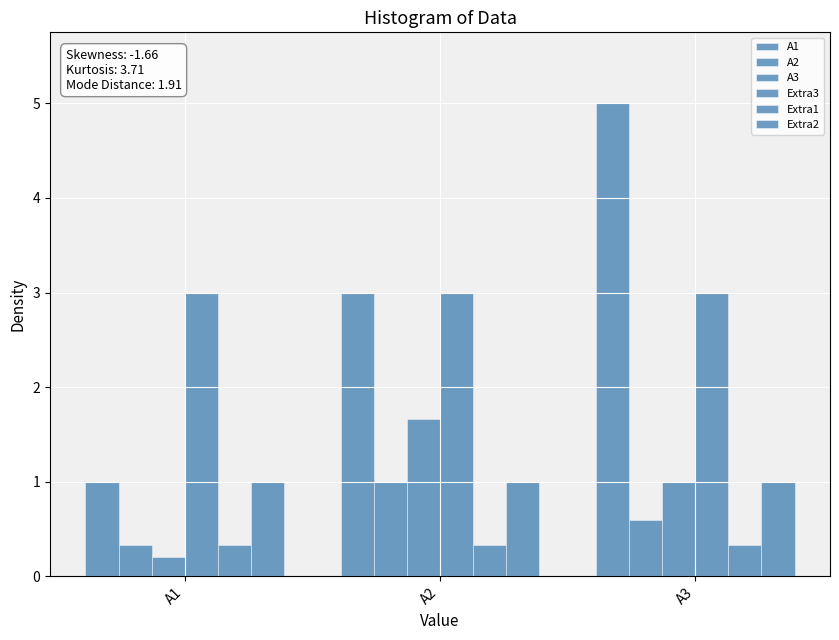

What is the approximate value of A2 at A1?

0.3